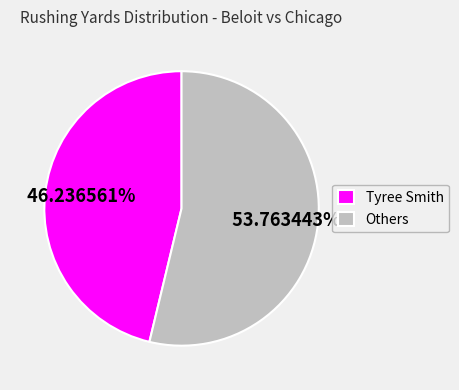

Which category has the smallest portion of the pie?

Tyree Smith